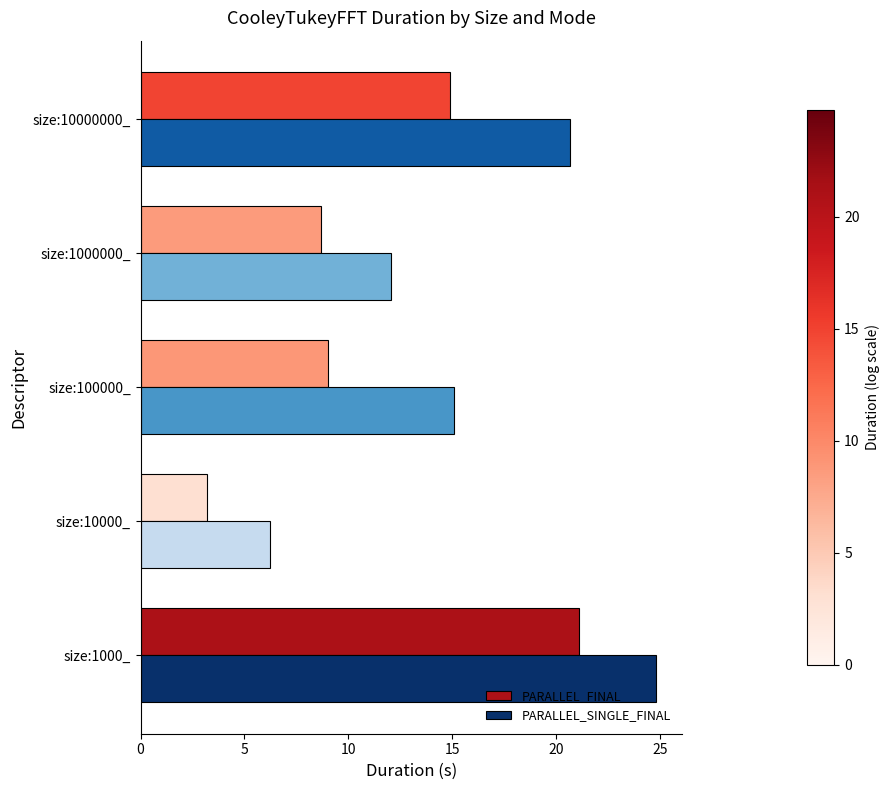

Read the PARALLEL_FINAL value at size:1000000_.

8.7